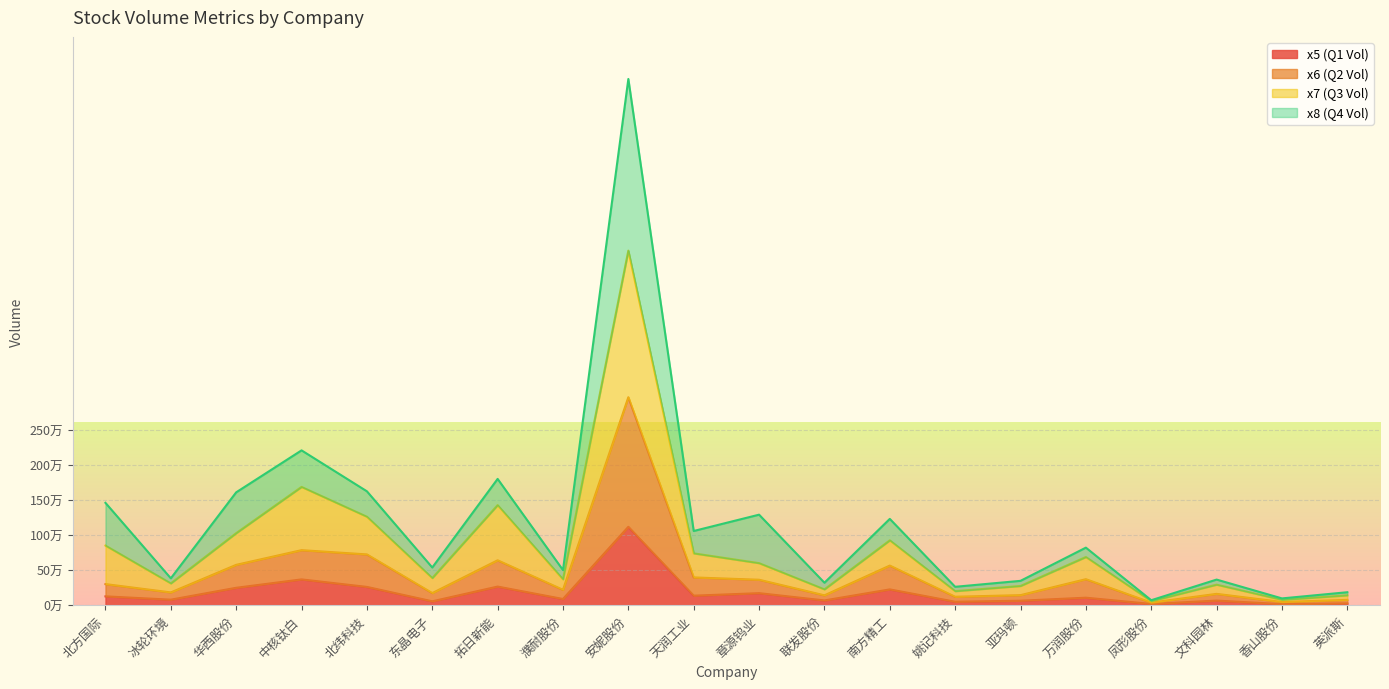

True or false: x6 and x7 cross at least once.

False